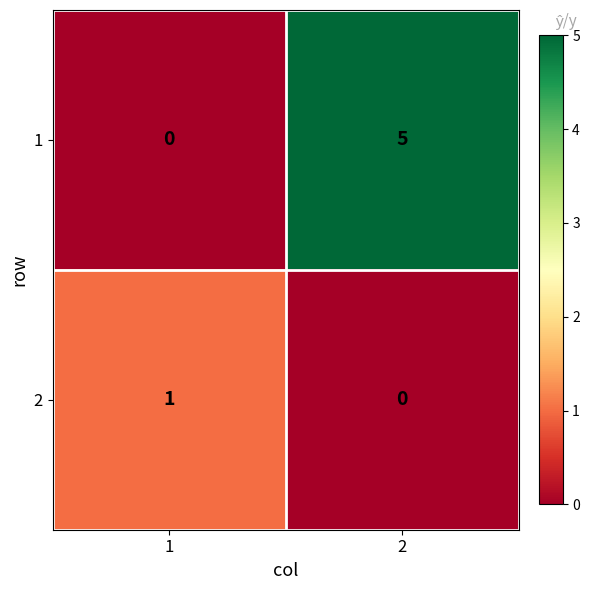

Rank the series by their maximum value, from highest to lowest.

1, 2